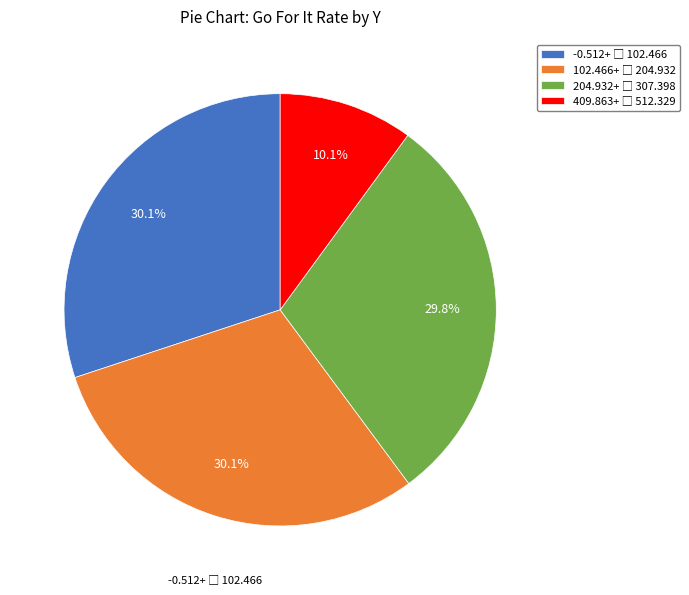

Is there a majority slice in this chart?

No